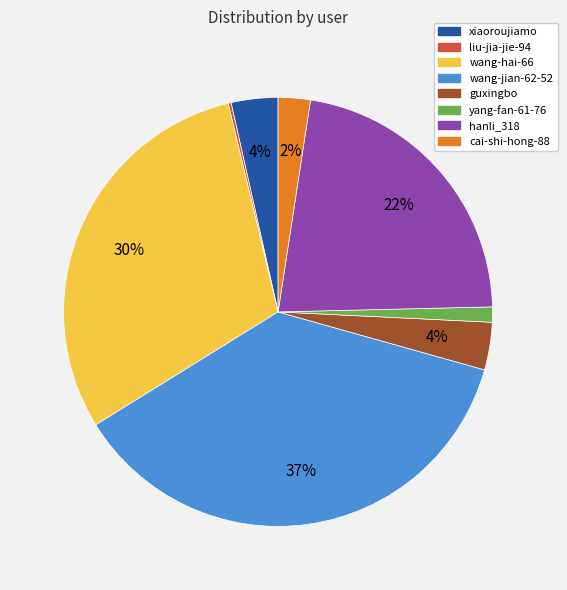

Do guxingbo and wang-jian-62-52 together represent more than half of the pie?

No